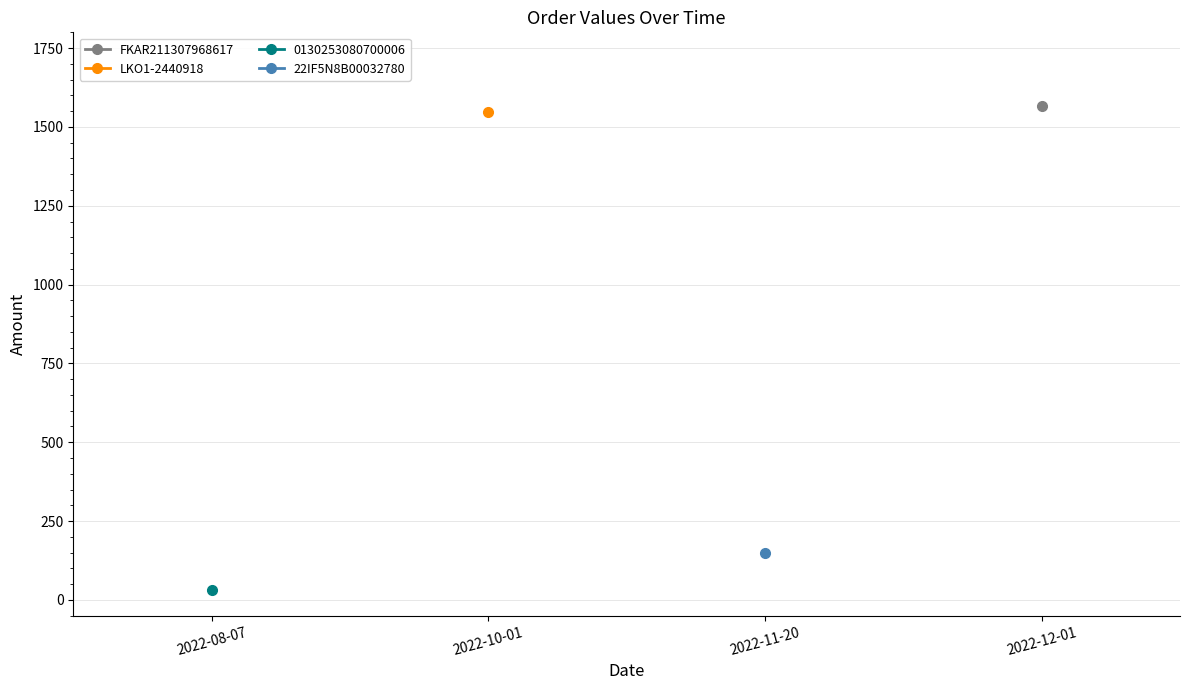

Between 2022-10-01 and 2022-08-07, which is larger?

2022-10-01